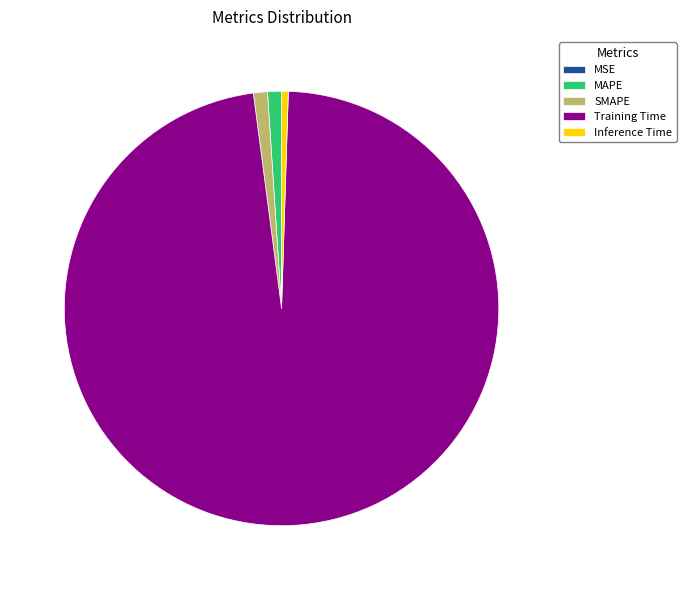

Do Inference Time and Training Time together represent more than half of the pie?

Yes